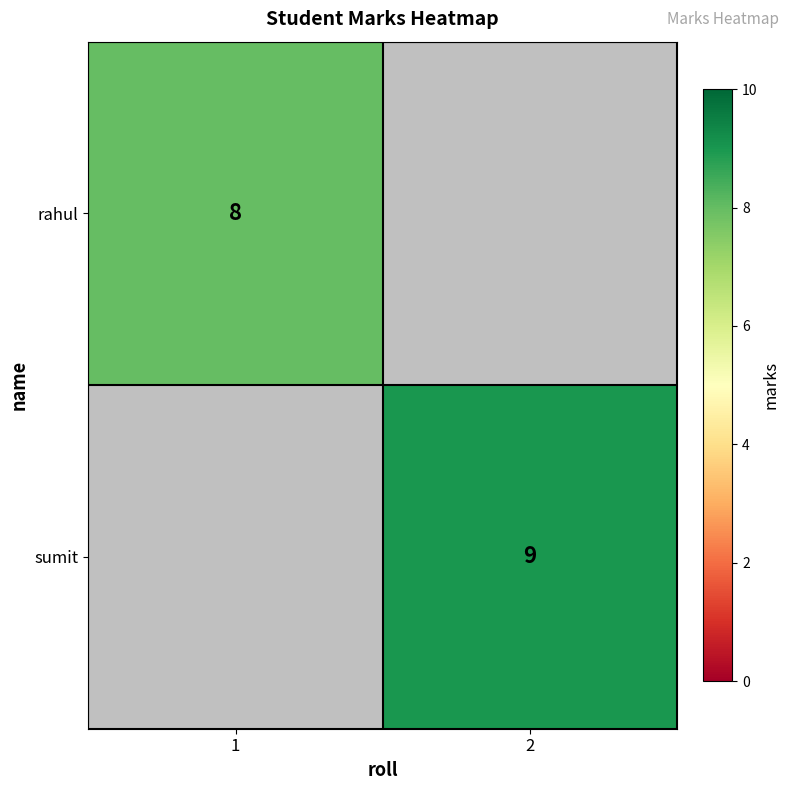

What is the total value across all series at 2?

9